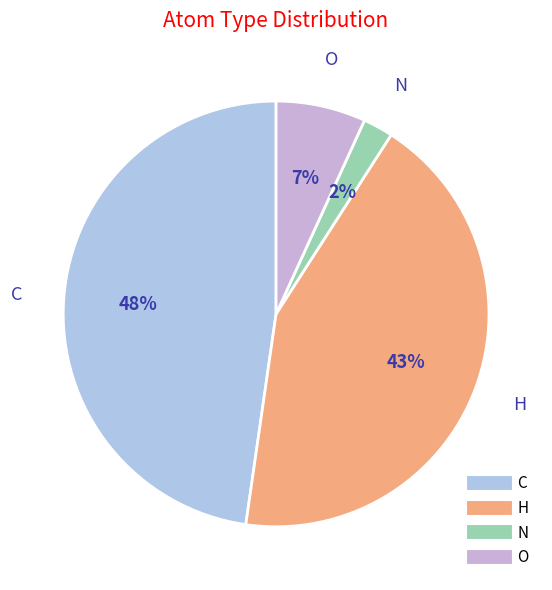

Count the number of slices in the pie.

4